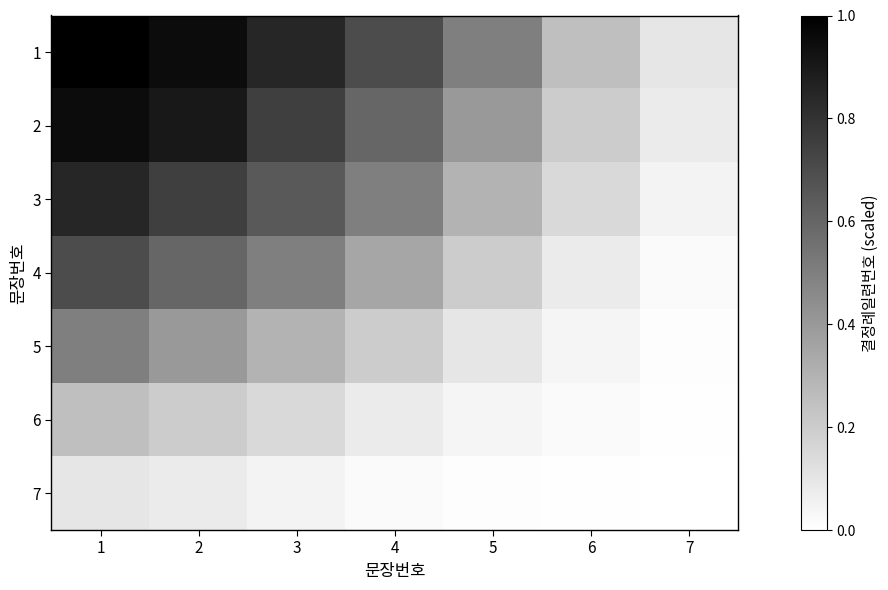

What is the total value across all series at 6?

0.7